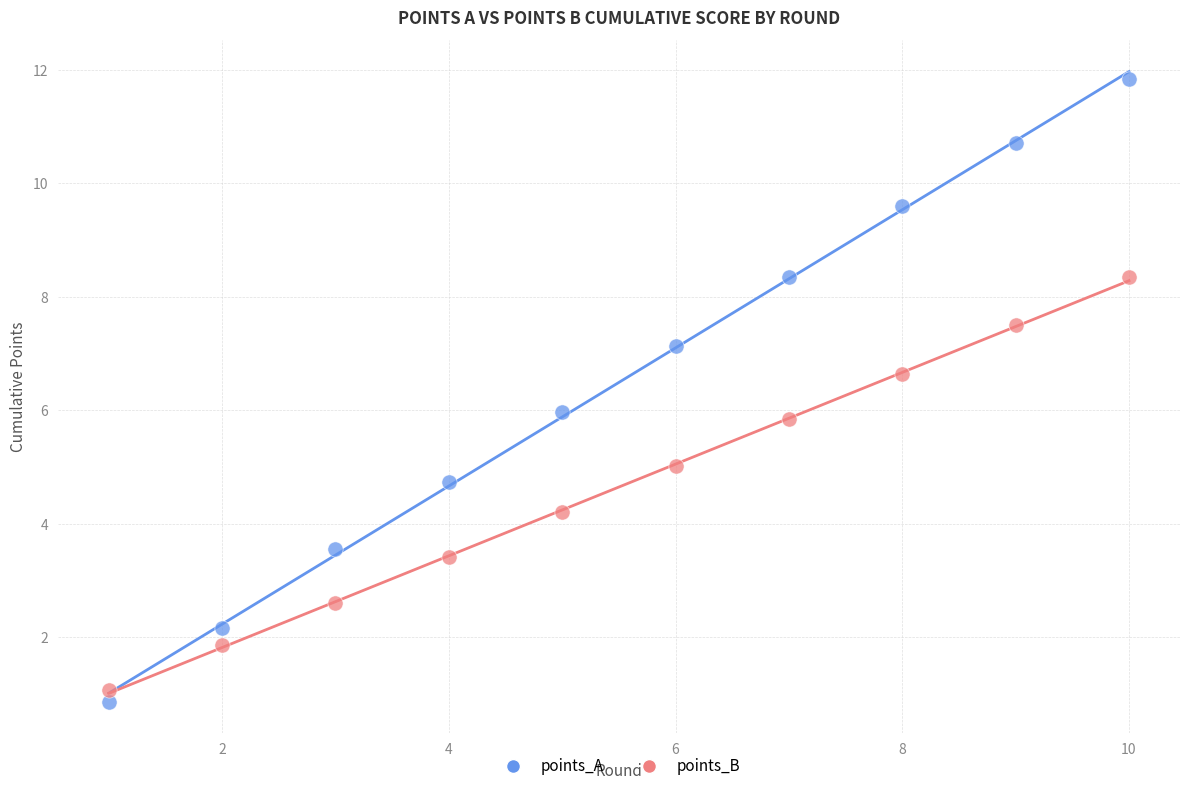

Which series reaches the maximum Y coordinate?

points_A